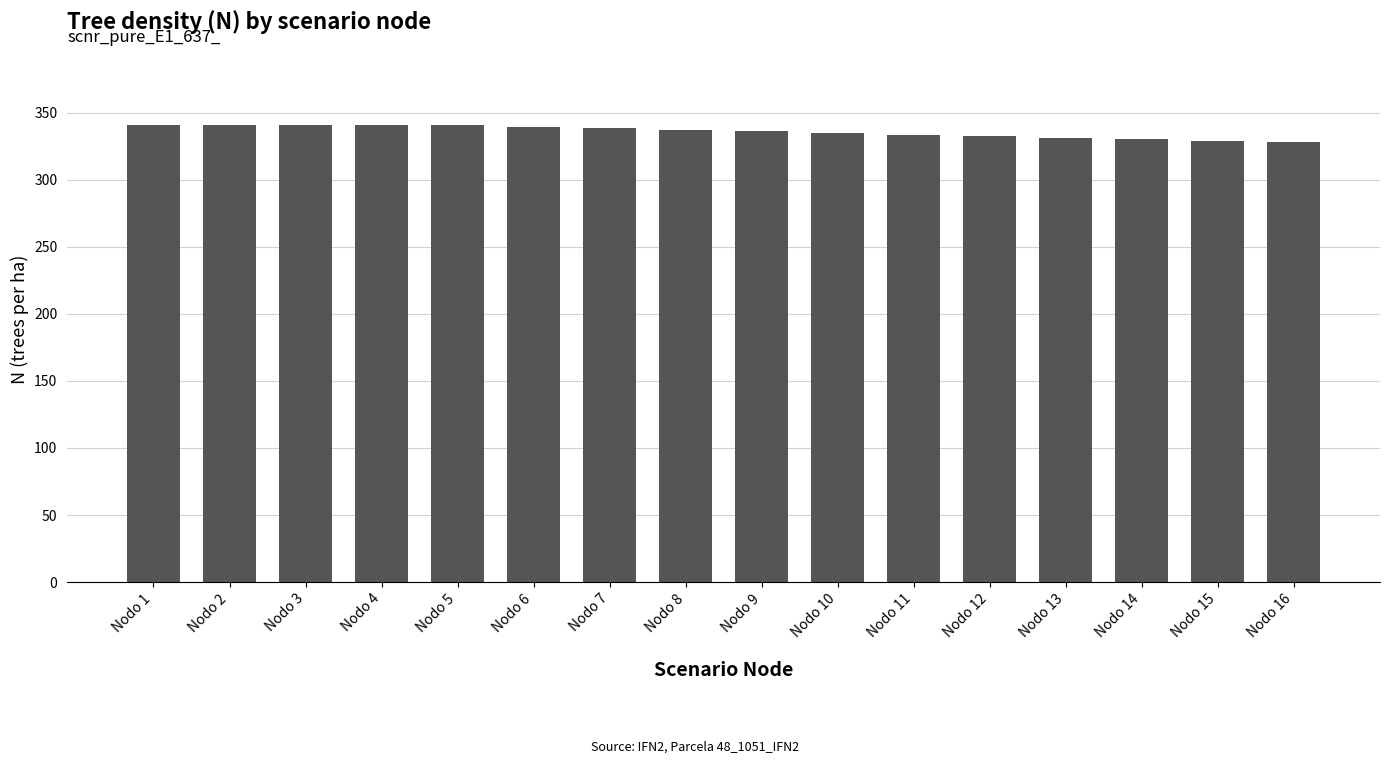

Are the bars horizontal?

No